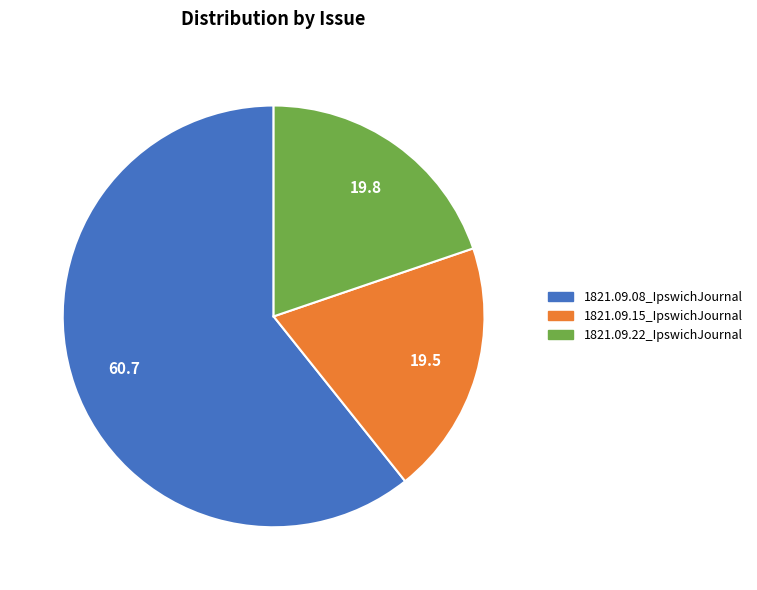

Do 1821.09.15_IpswichJournal and 1821.09.08_IpswichJournal together represent more than half of the pie?

Yes